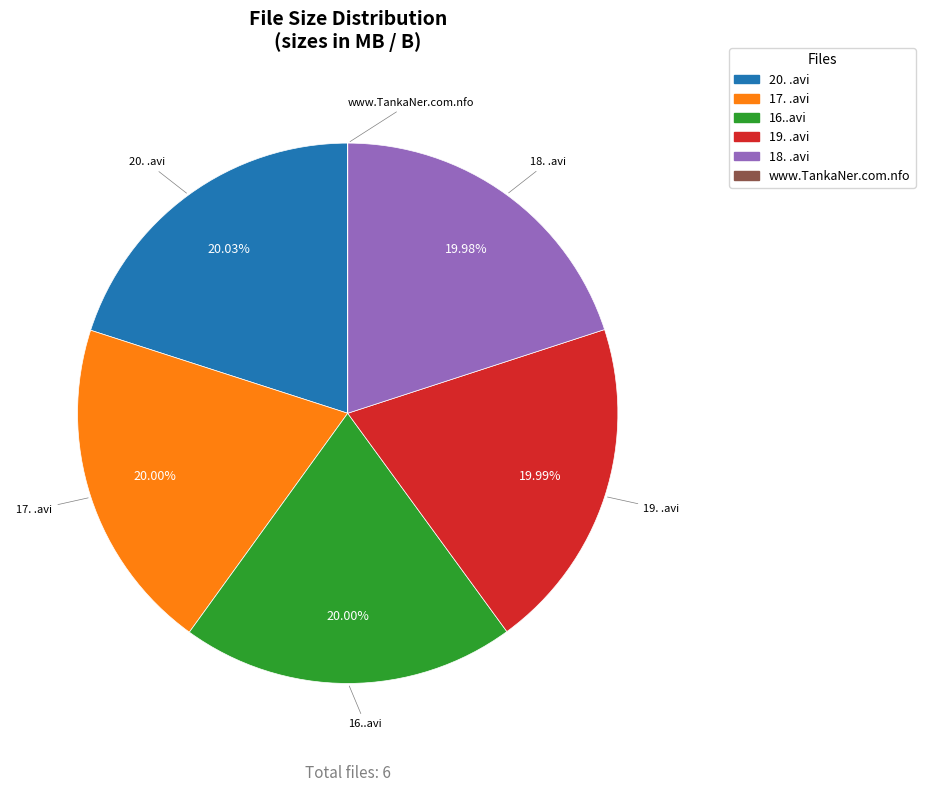

Combined, what portion of the pie is 20. .avi and 19. .avi?

40.0%